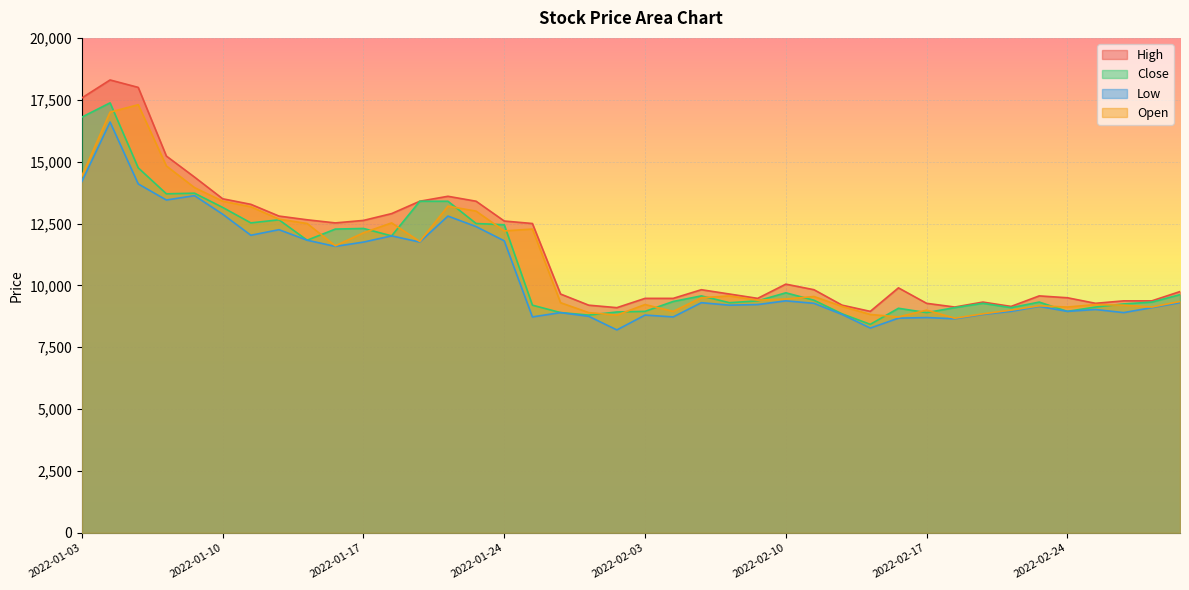

Which has a higher value, 2022-01-06 or 2022-01-07?

2022-01-06